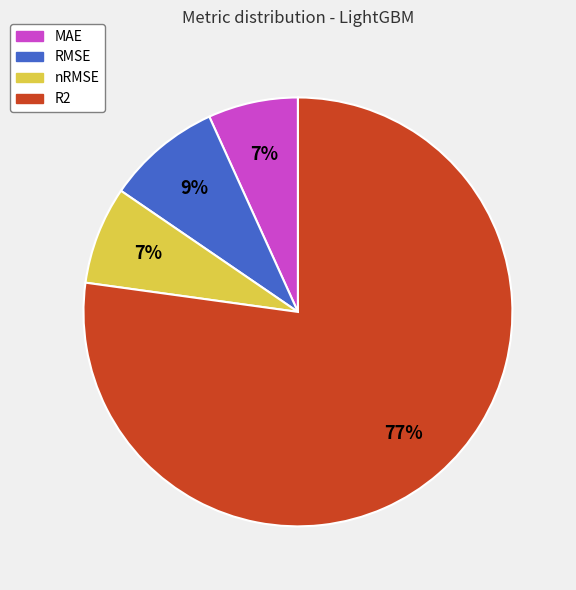

Is the sum of R2 and RMSE greater than half?

Yes